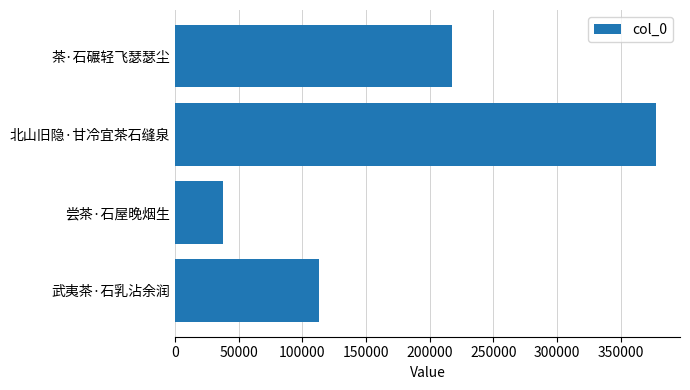

Approximately how many times larger is the value at 北山旧隐·甘冷宜茶石缝泉 compared to 武夷茶·石乳沾余润?

3.3